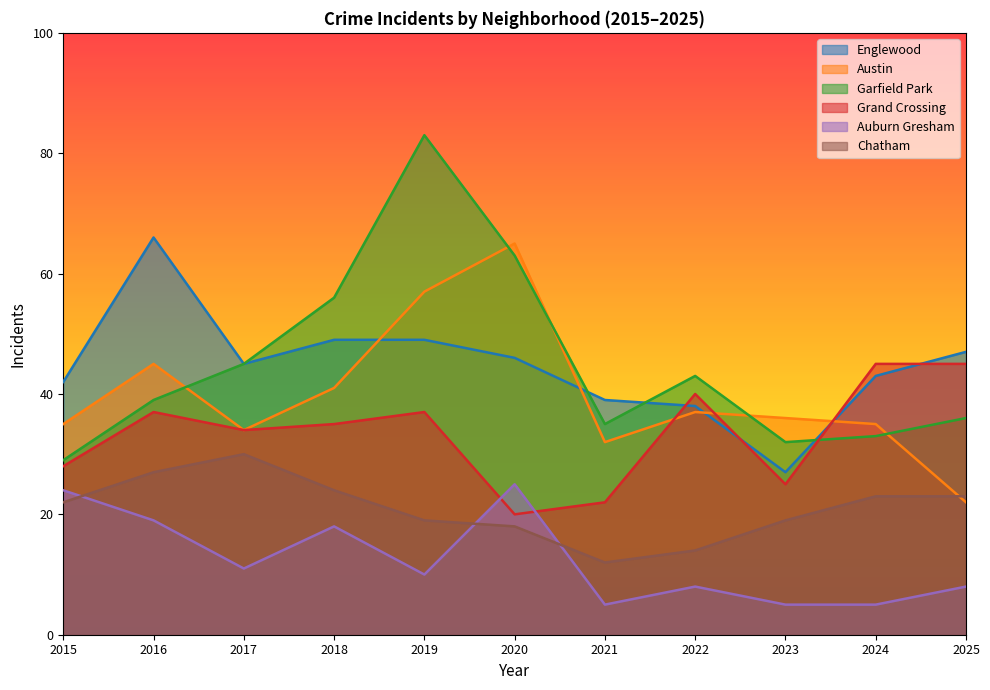

How many data points does each series have?

11